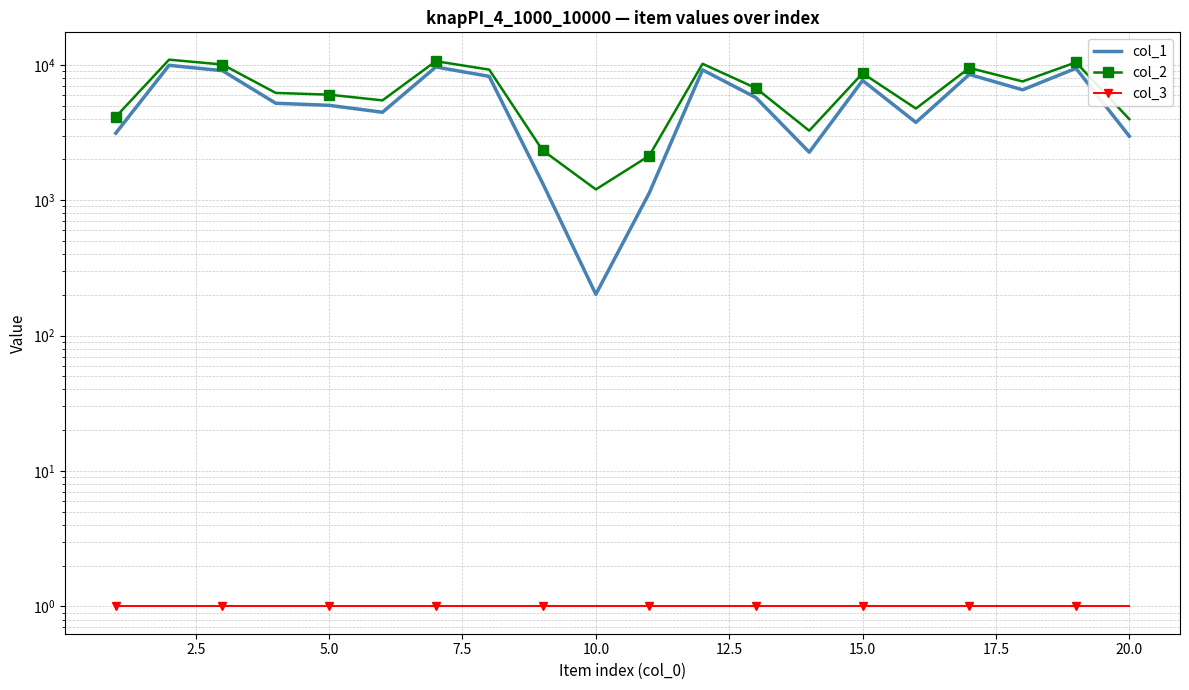

How many lines are shown in the chart?

3